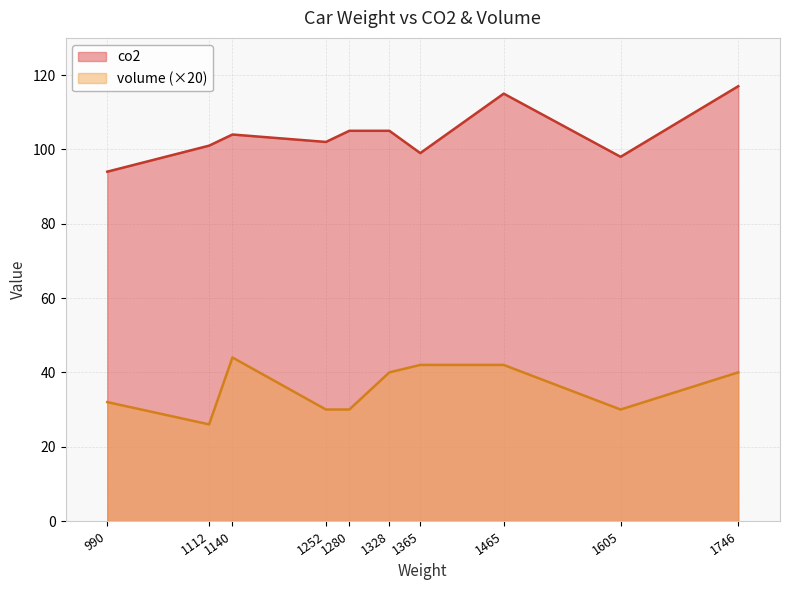

True or false: volume and co2 intersect in this chart.

False